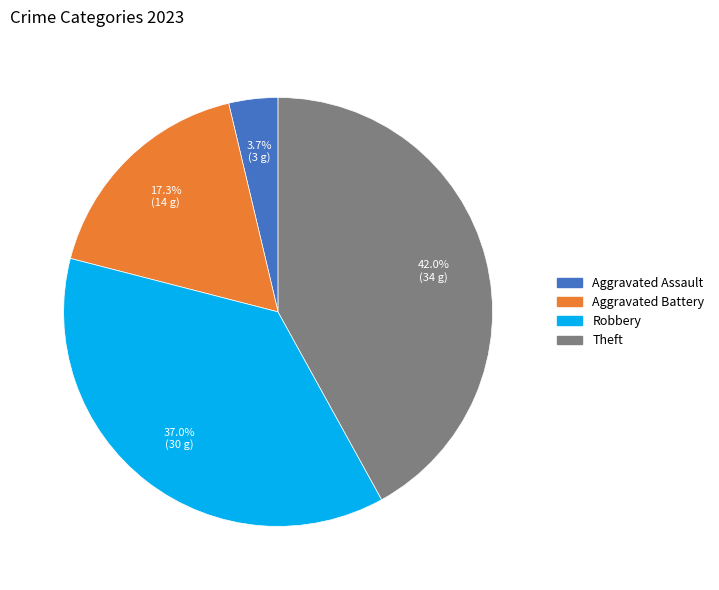

Does Theft represent more than half of the total?

No